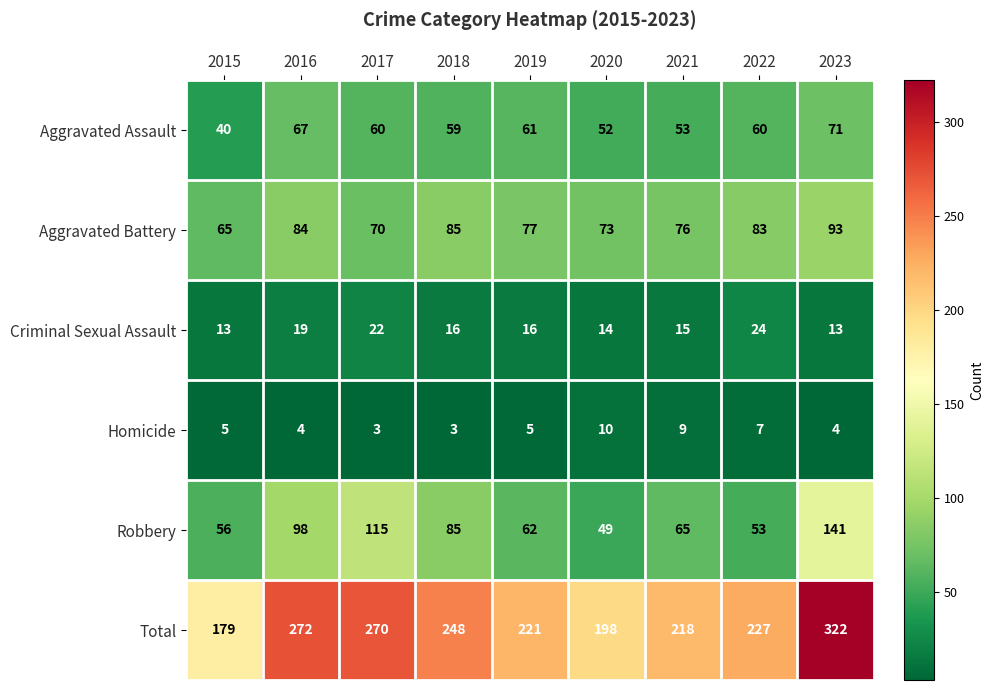

Between 2015 and 2023, which series saw the biggest shift?

Total